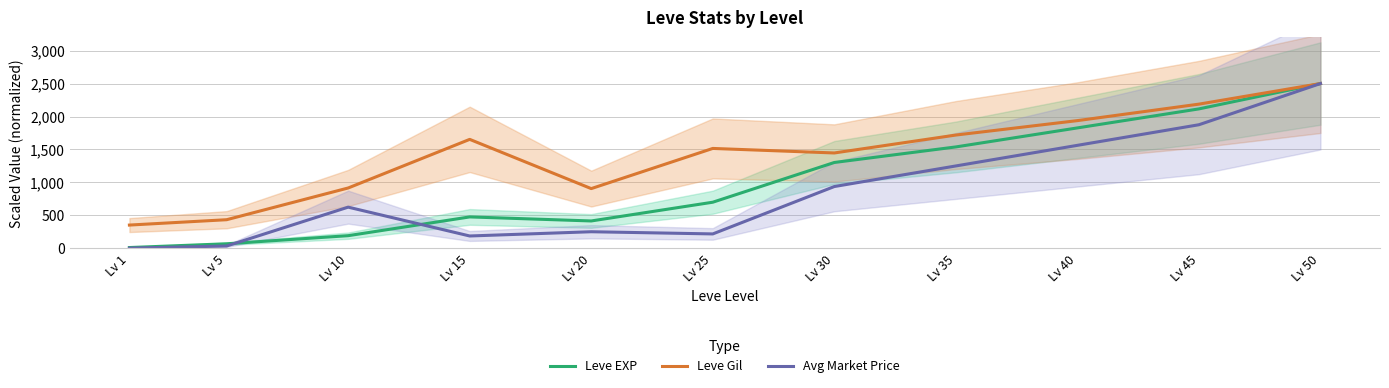

Is the value of Leve Gil at Lv 5 greater than the value of Avg Market Price at Lv 50?

No